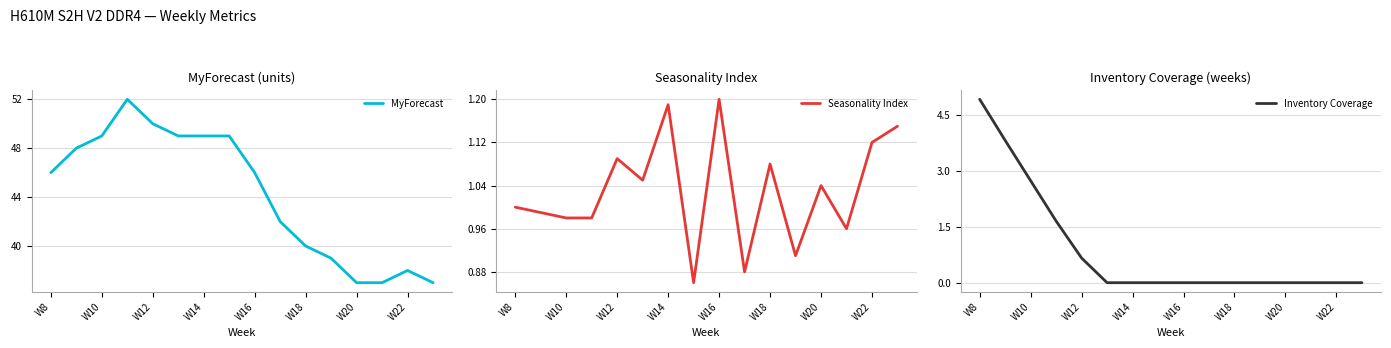

The MyForecast series shows 46 at W8. True or false?

True